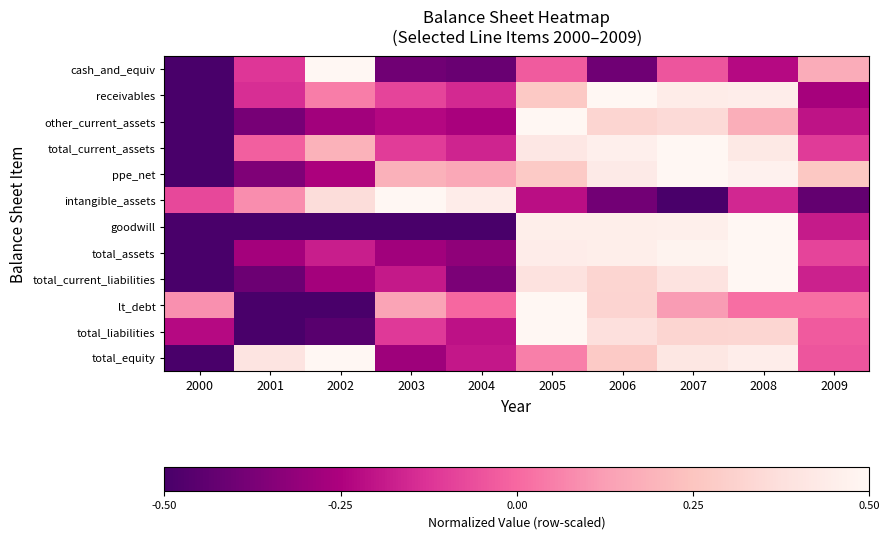

At how many categories does at least one series exceed 0?

10